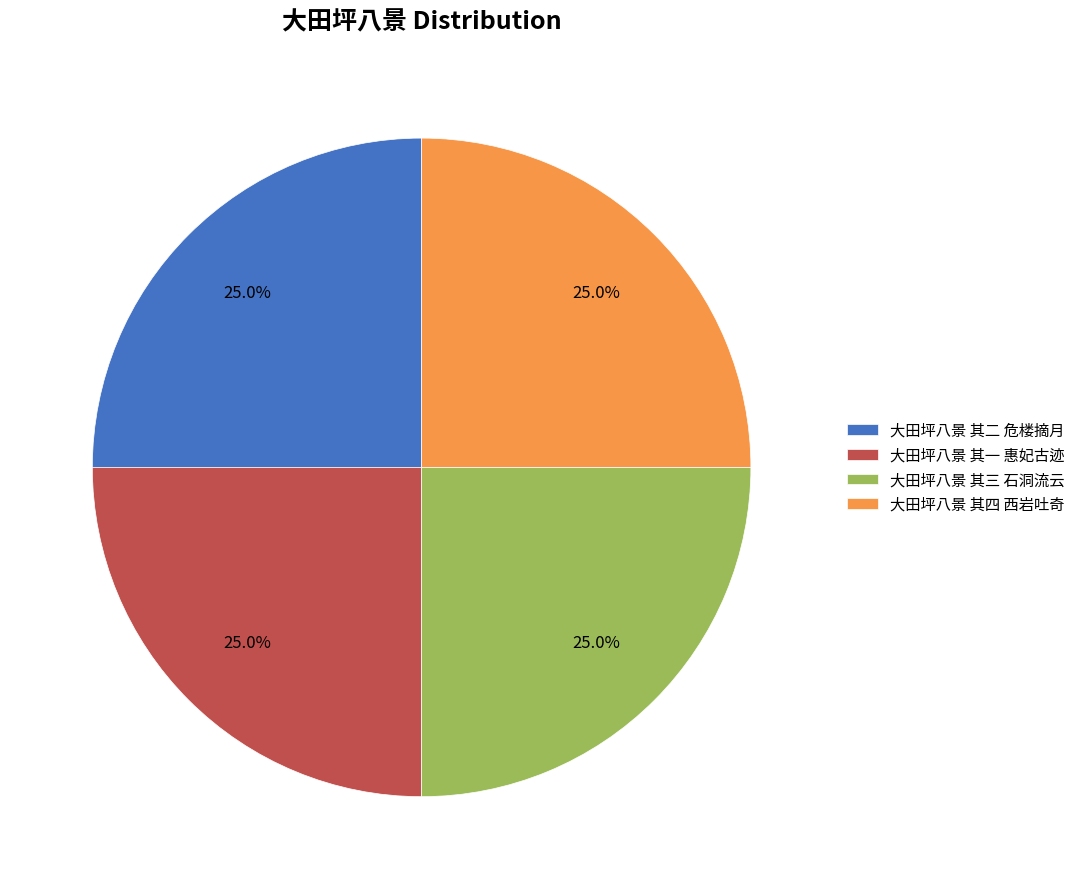

What is the ratio of the value at 大田坪八景 其一 惠妃古迹 to the value at 大田坪八景 其四 西岩吐奇?

1.0